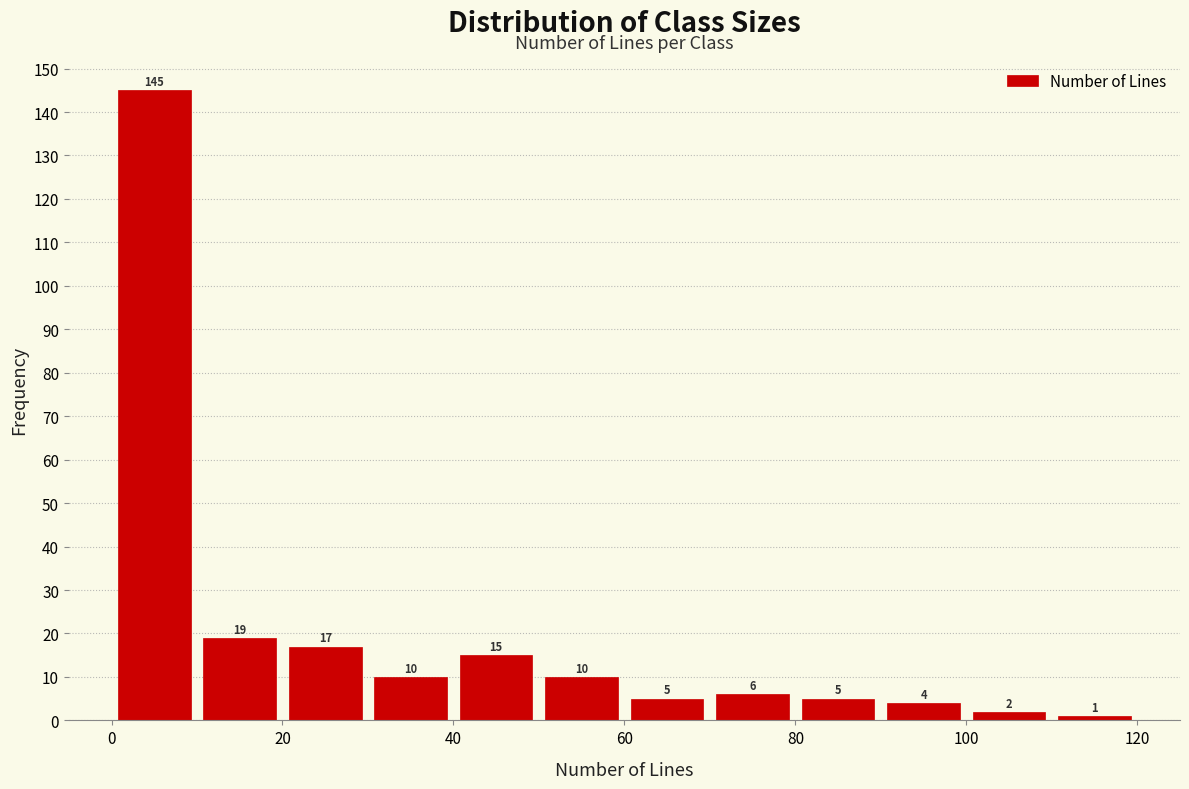

Which range on the x-axis has the tallest bar?

0 to 10